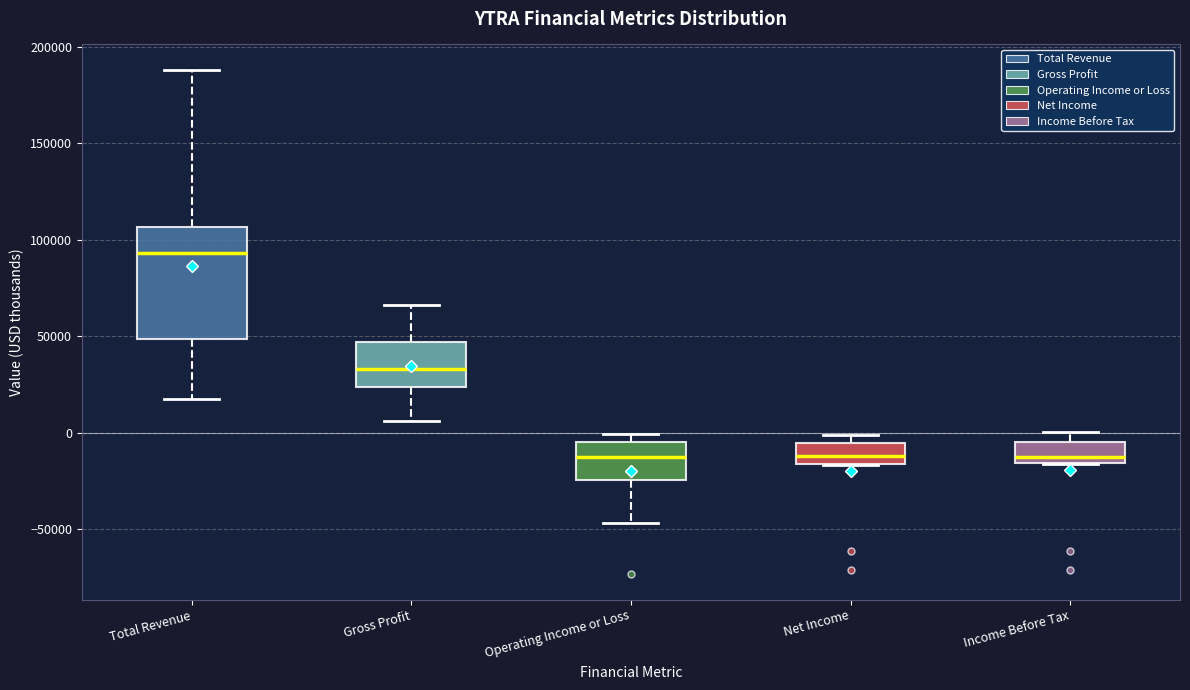

Comparing the boxes themselves (not the whiskers), which one is the tallest?

Total Revenue